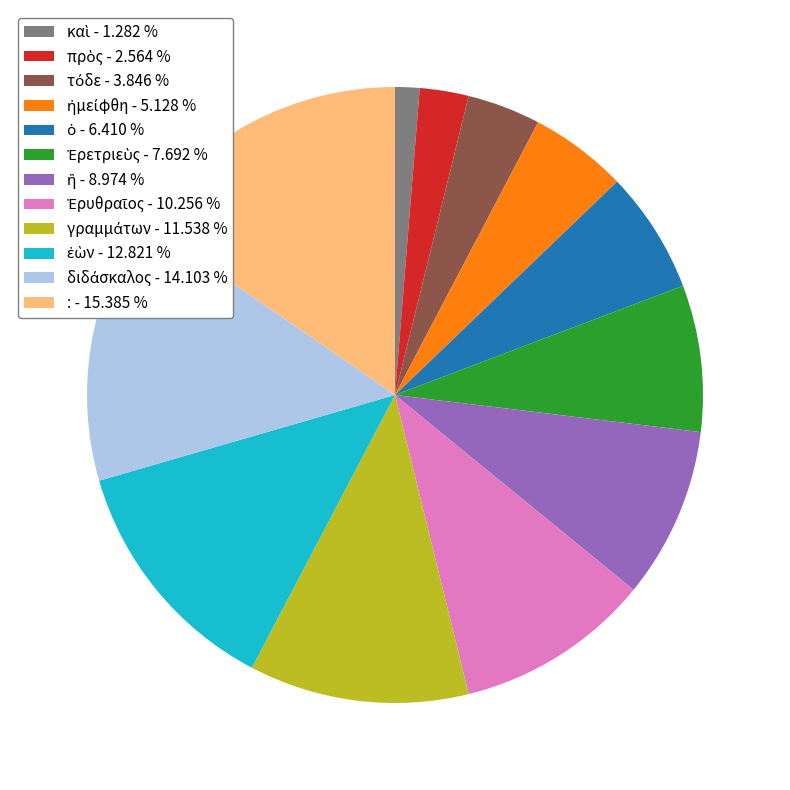

Does any single category account for the majority?

No